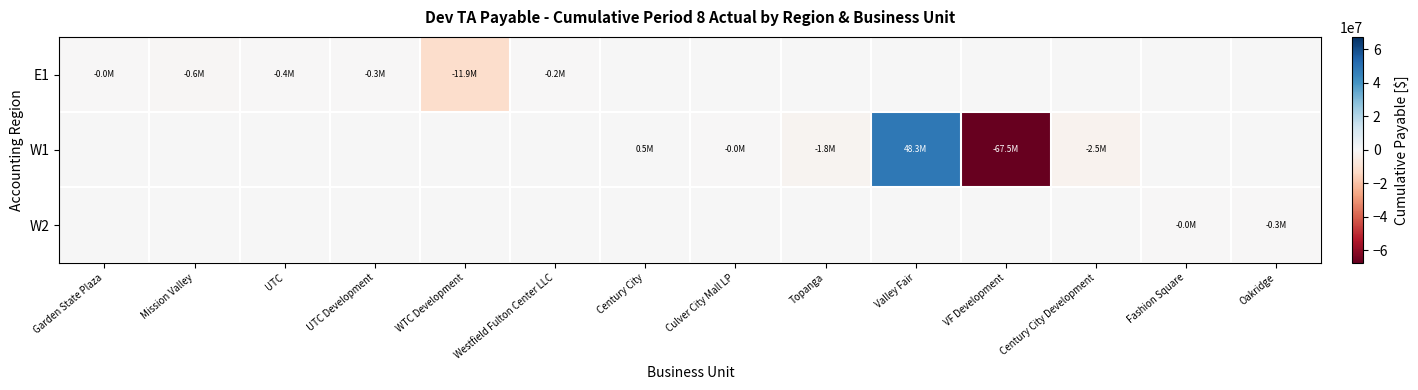

Reading right to left, what are all the values shown in this chart?

E1: Oakridge=0.0	Fashion Square=0.0	Century City Development=0.0	VF Development=0.0	Valley Fair=0.0	Topanga=0.0	Culver City Mall LP=0.0	Century City=0.0	Westfield Fulton Center LLC=-190000.0	WTC Development=-11892716.5	UTC Development=-281625.0	UTC=-411050.0	Mission Valley=-572704.0	Garden State Plaza=-25000.0
W1: Oakridge=0.0	Fashion Square=0.0	Century City Development=-2538942.1	VF Development=-67516039.8	Valley Fair=48298219.0	Topanga=-1842297.3	Culver City Mall LP=-20000.0	Century City=456054.3	Westfield Fulton Center LLC=0.0	WTC Development=0.0	UTC Development=0.0	UTC=0.0	Mission Valley=0.0	Garden State Plaza=0.0
W2: Oakridge=-282036.0	Fashion Square=-5624.7	Century City Development=0.0	VF Development=0.0	Valley Fair=0.0	Topanga=0.0	Culver City Mall LP=0.0	Century City=0.0	Westfield Fulton Center LLC=0.0	WTC Development=0.0	UTC Development=0.0	UTC=0.0	Mission Valley=0.0	Garden State Plaza=0.0